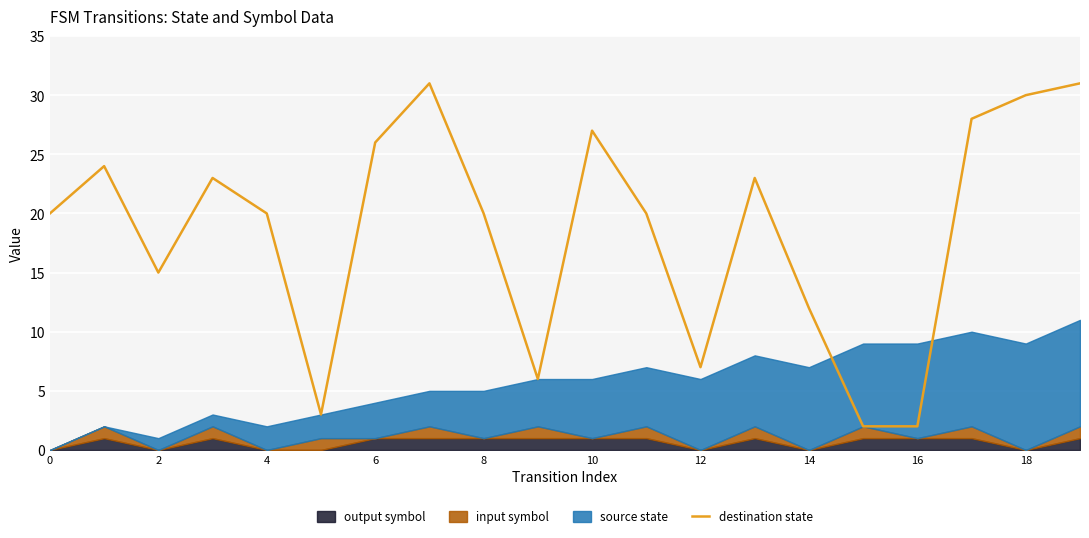

What is the label of the 15th point from the left?

14